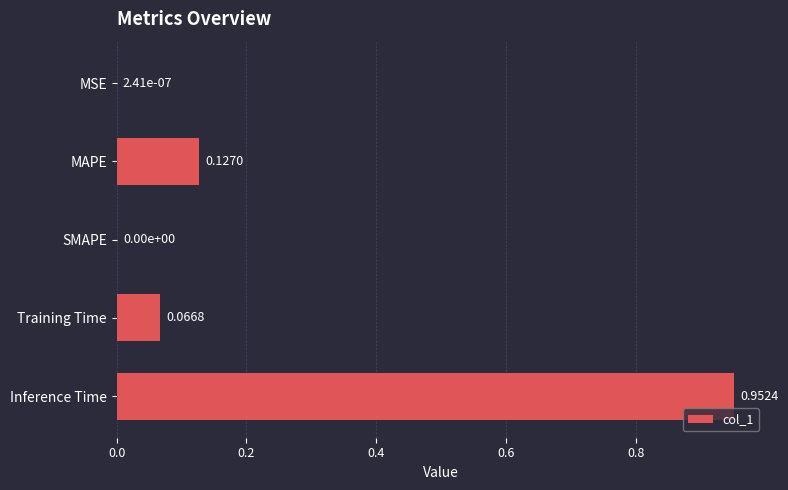

How many values are above zero?

4